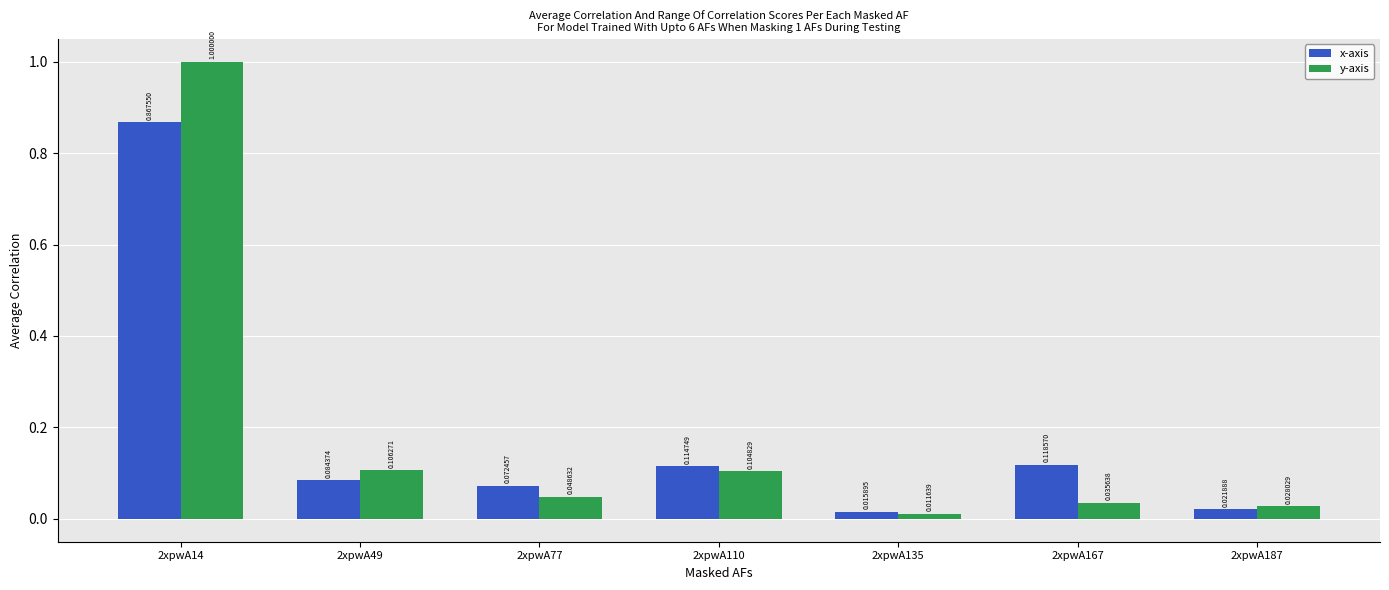

At 2xpwA187, list the series in order from largest to smallest.

y-axis, x-axis